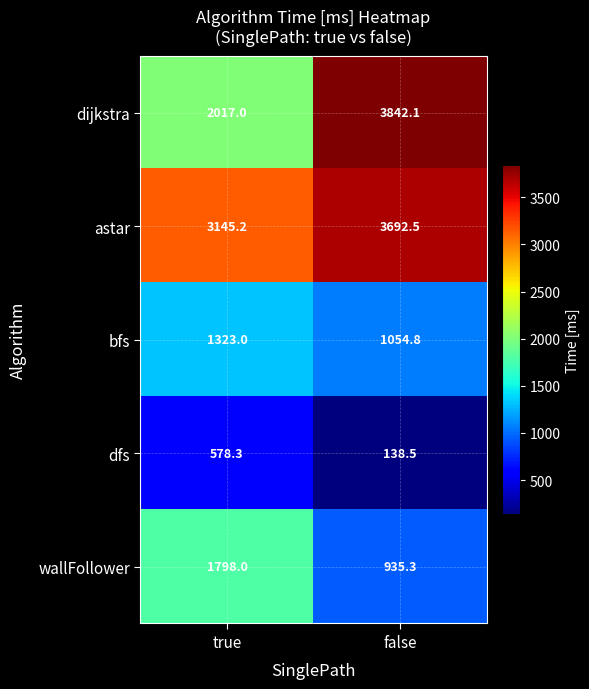

Read the dijkstra value at false.

3842.1